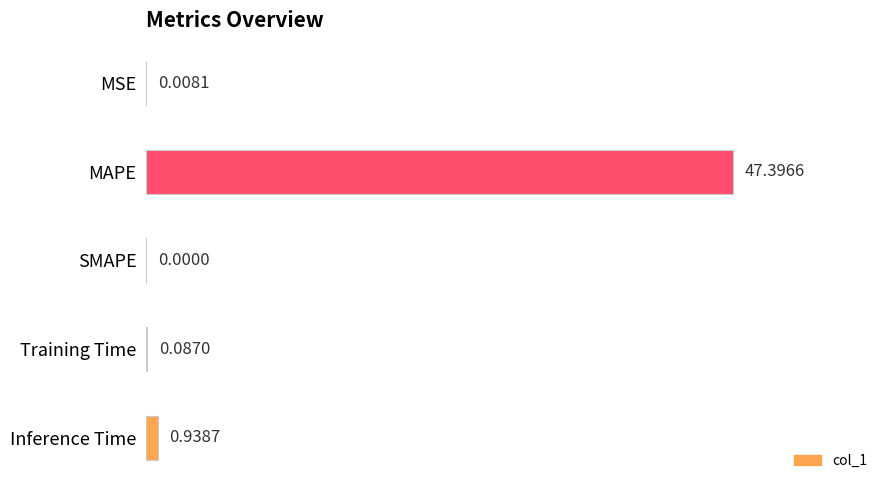

Are the bars grouped side by side (vs. stacked)?

No